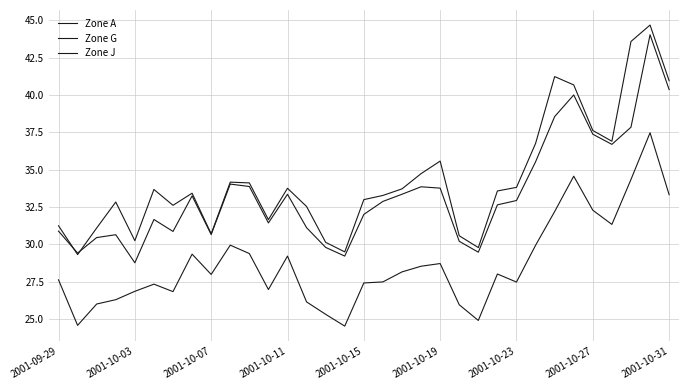

How many categories are shown in the chart?

33